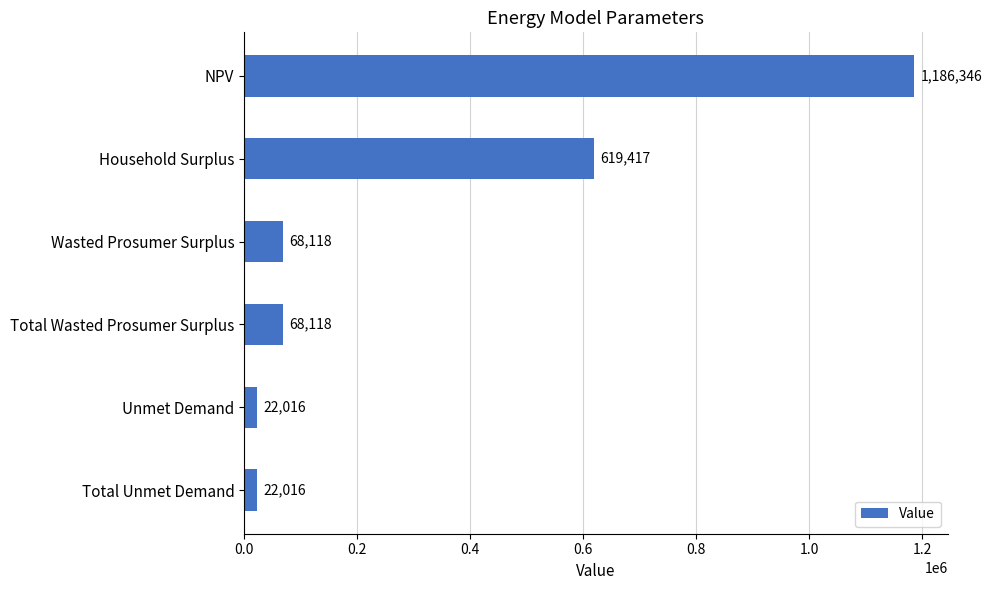

True or false: the data shows 332565.2 at Household Surplus.

False